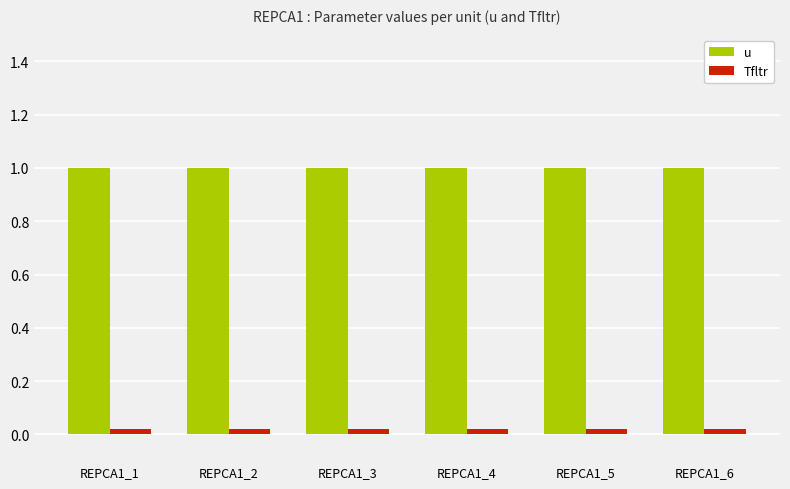

The value of u at REPCA1_3 is 1.0. True or false?

True